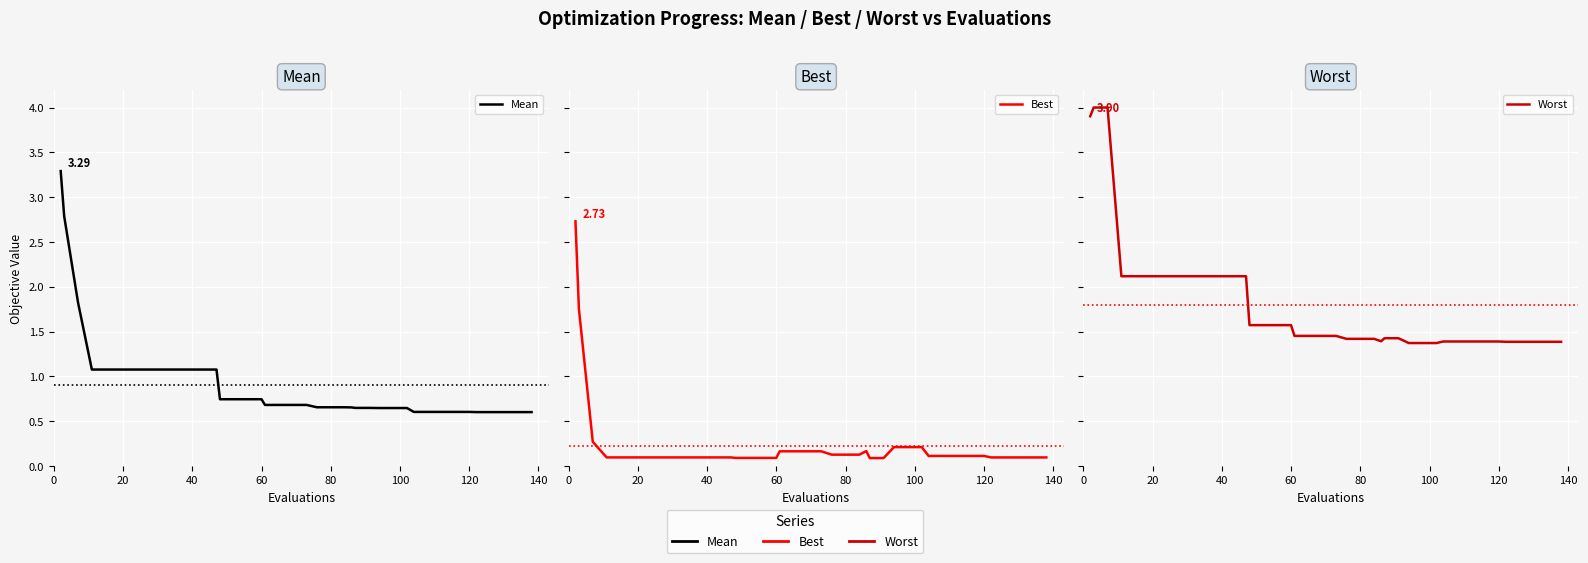

What is the maximum value shown in the chart?

4.0